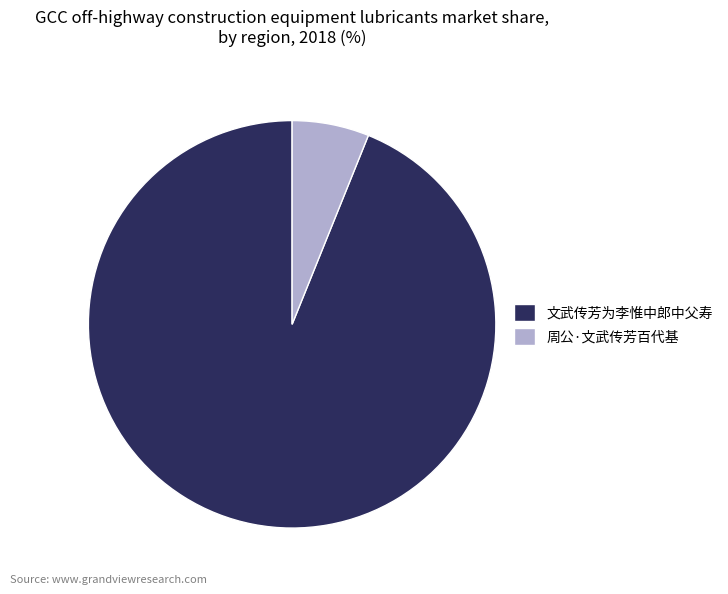

What is the smallest slice in the pie chart?

周公·文武传芳百代基